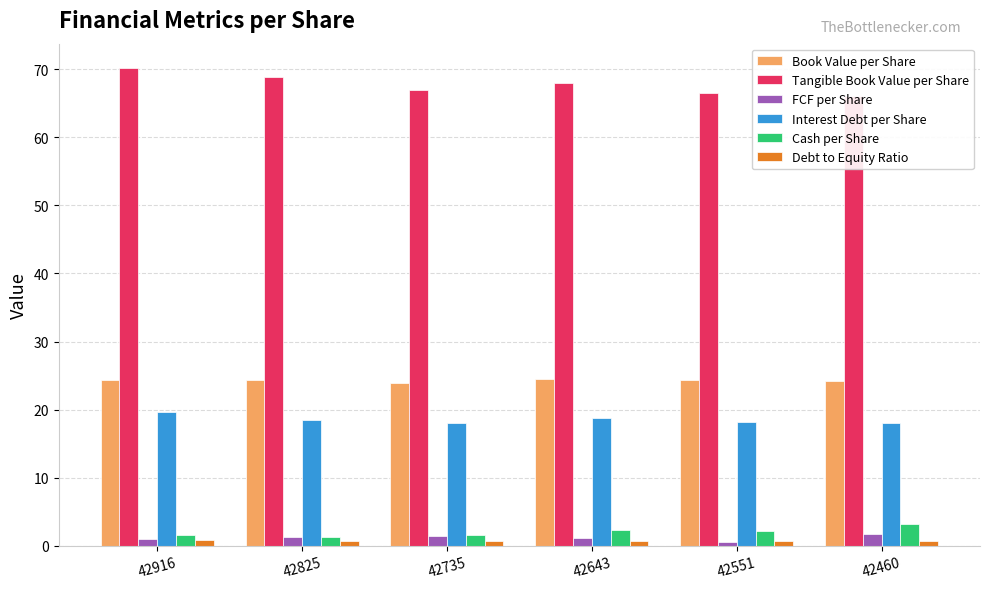

Between 42460 and 42735, which is larger?

42460